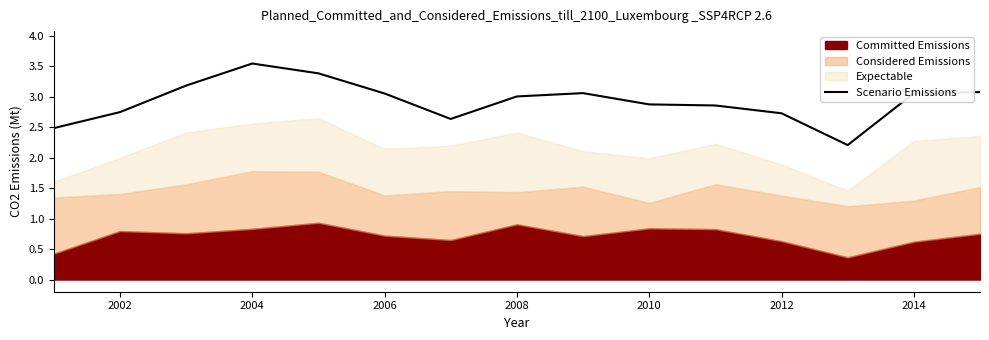

Is it true that Scenario Emissions equals 4.9 at 2004?

False